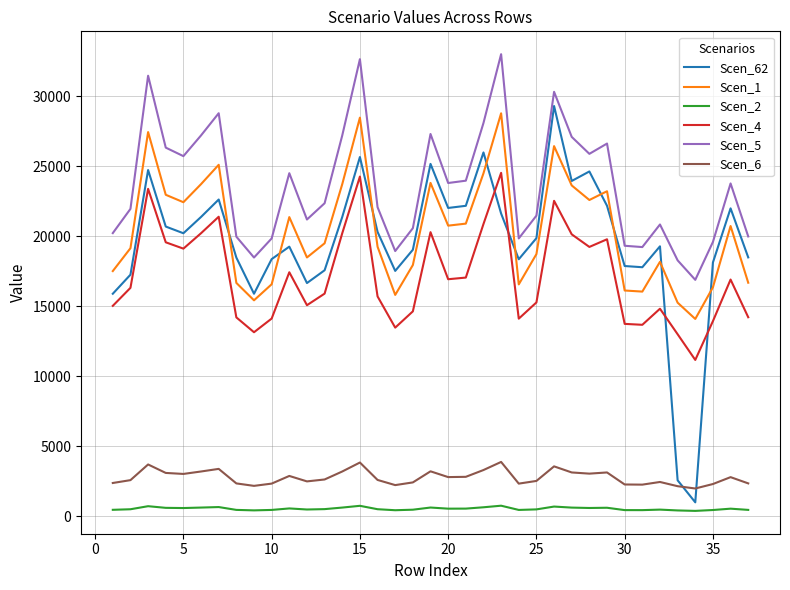

What is the maximum value for Scen_2?

758.7